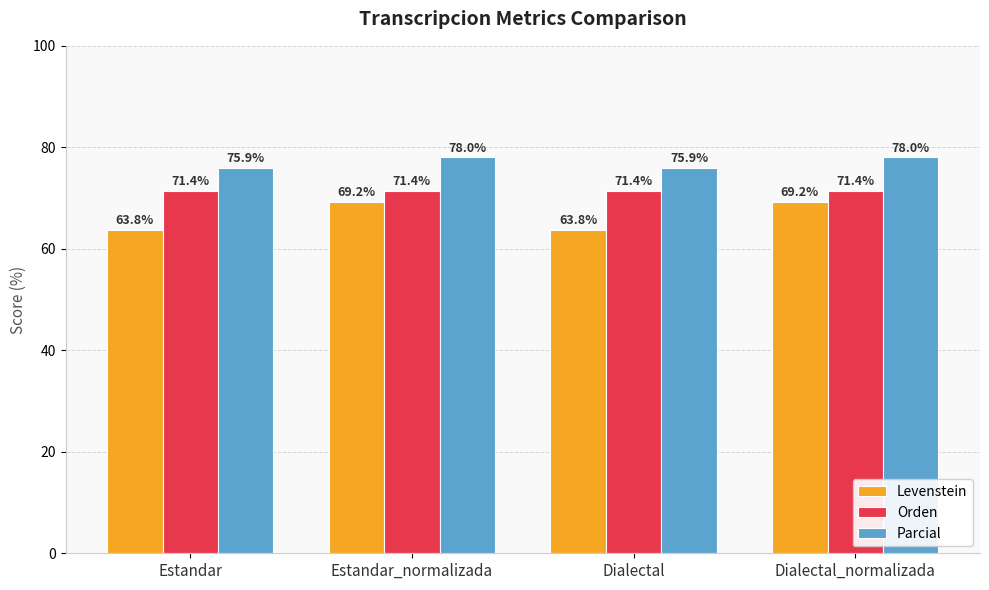

What is the difference between the second highest and second lowest values in the Levenstein series?

5.4